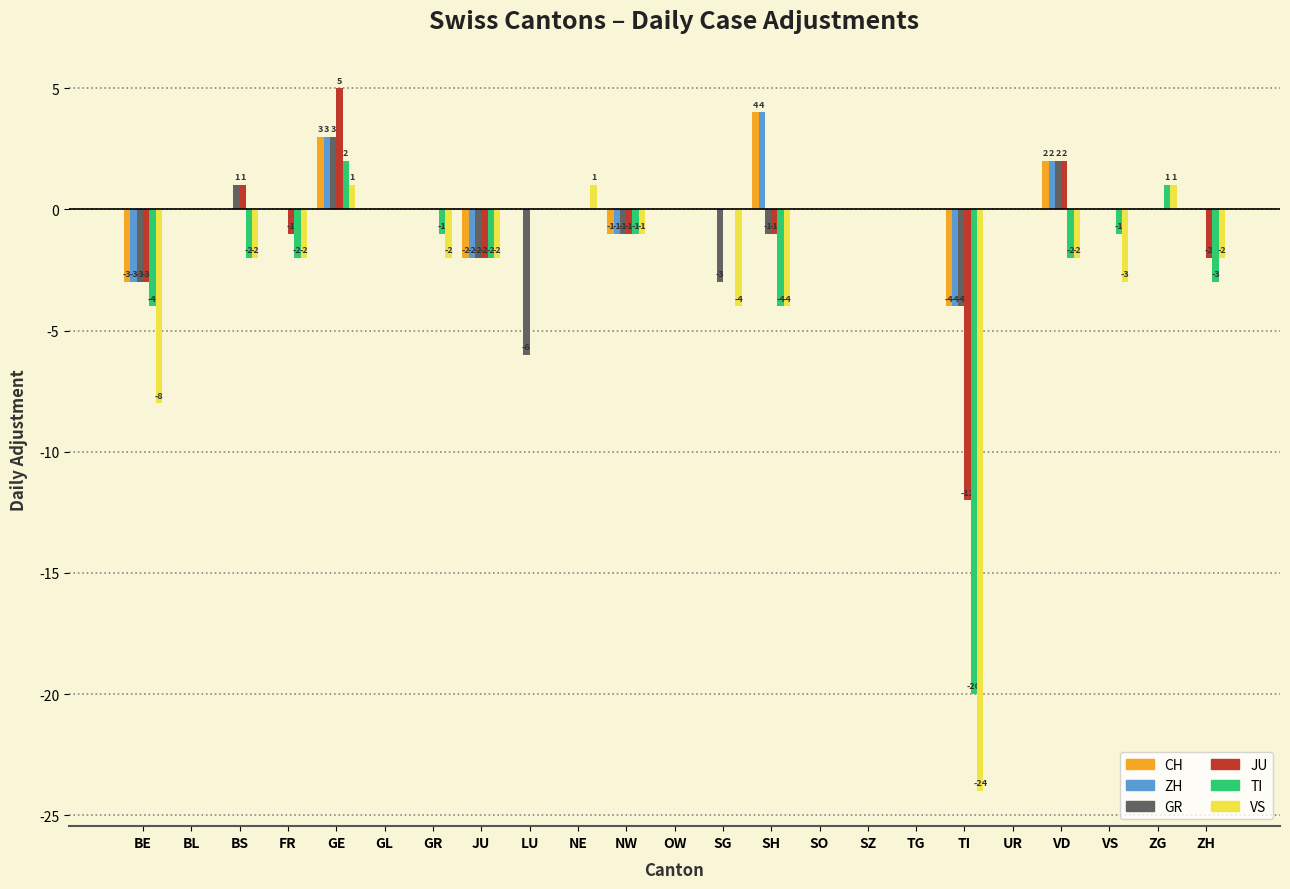

At which category is the sum across all series the highest?

GE